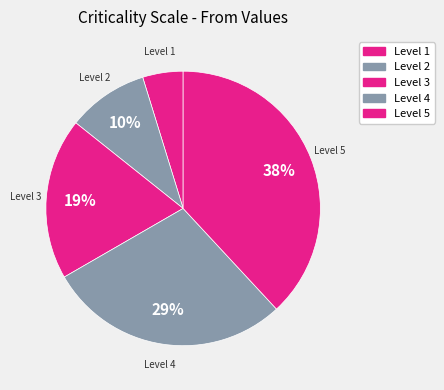

Is there any slice that represents more than half of the pie?

No